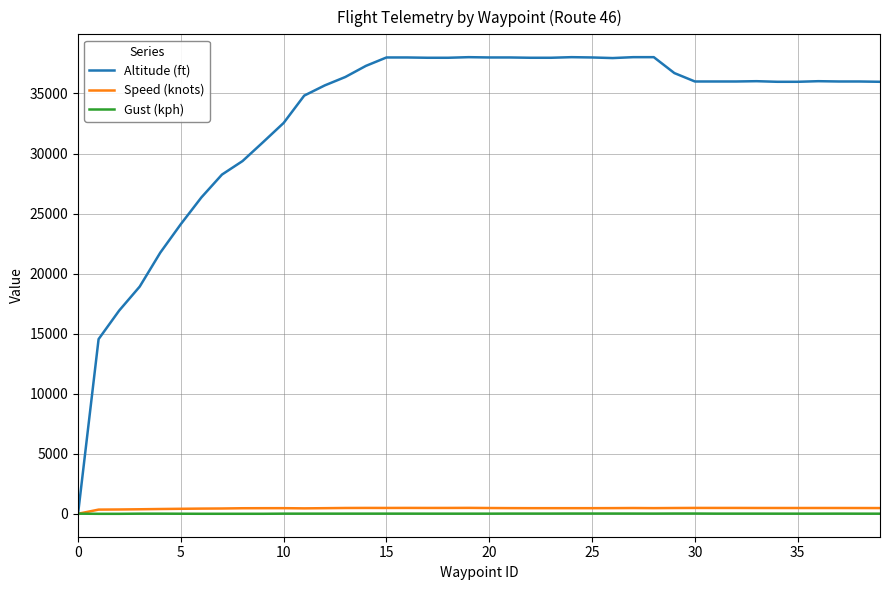

Which series has the largest range (max minus min)?

Altitude (ft)